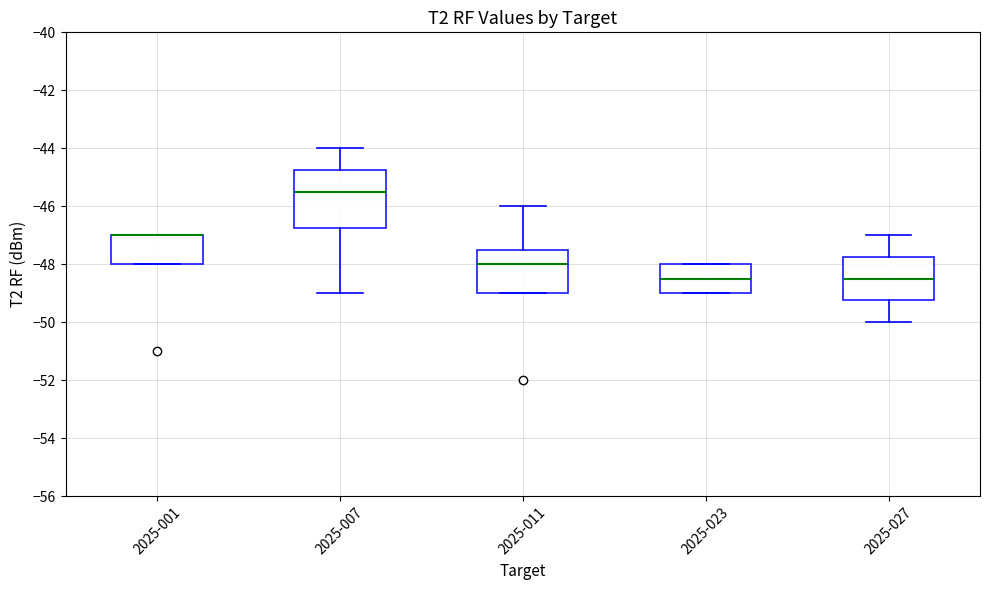

Reading left to right, transcribe this box plot: for each box, give where its median line is, the range the box spans, and where its two whiskers end, as read against the y-axis. The values are not printed on the chart, so give them approximately, as read against the axis.

2025-001: median -47.0 (drawn on the box's upper edge), box -48.0 to -47.0, whiskers -48.0 to -47.0
2025-007: median -45.4, box -46.8 to -44.8, whiskers -49.0 to -44.0
2025-011: median -48.0, box -49.0 to -47.4, whiskers -49.0 to -46.0
2025-023: median -48.4, box -49.0 to -48.0, whiskers -49.0 to -48.0
2025-027: median -48.4, box -49.2 to -47.8, whiskers -50.0 to -47.0